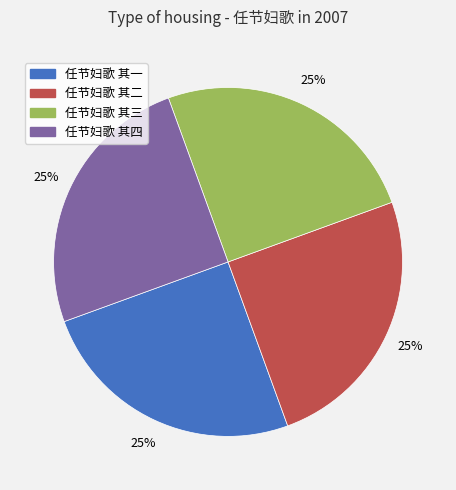

Count the number of slices in the pie.

4